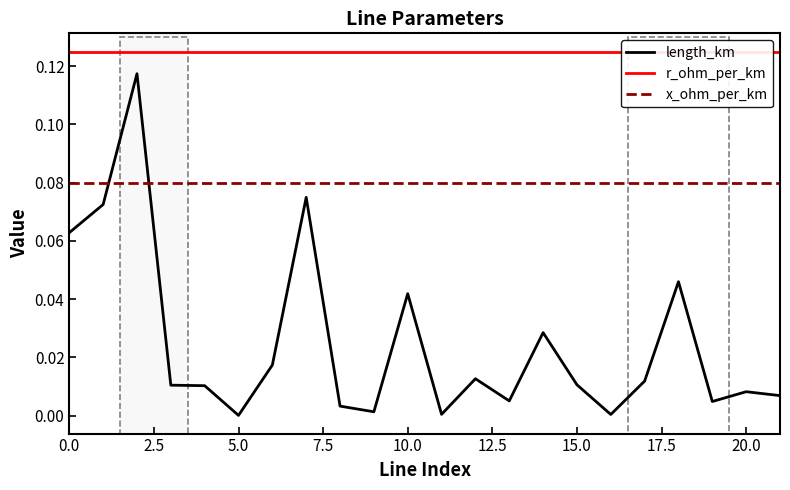

How many intersections are there between length_km and x_ohm_per_km?

2